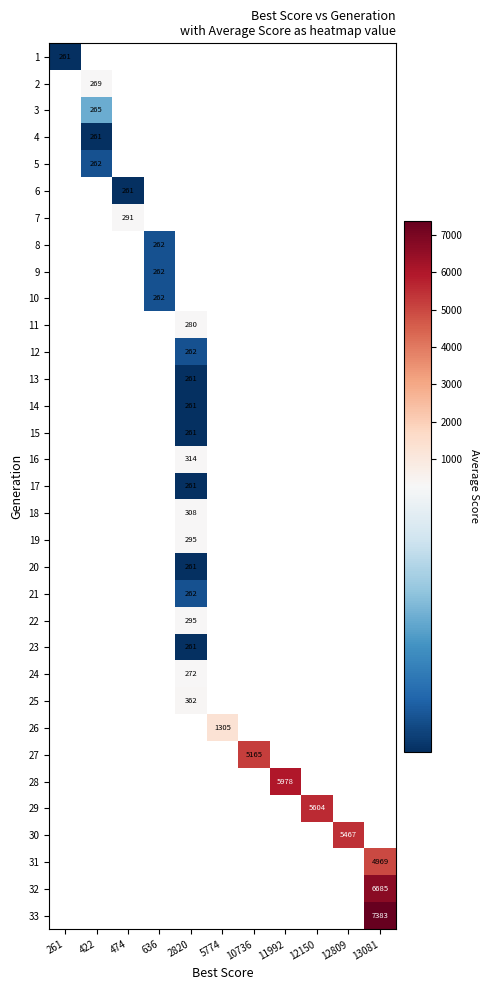

Which category has the highest value across all series?

13081